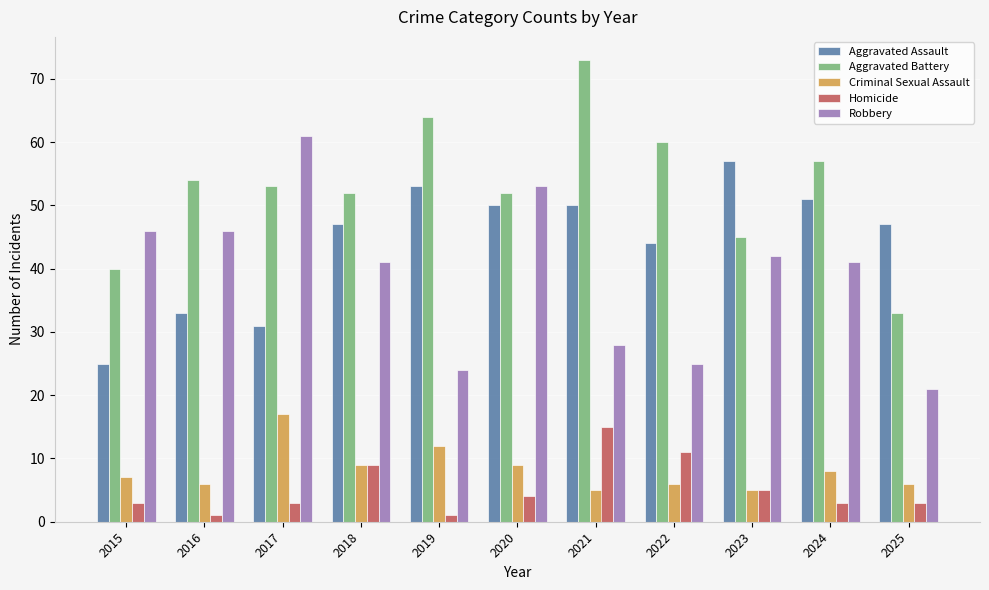

How many distinct data groups are displayed?

5